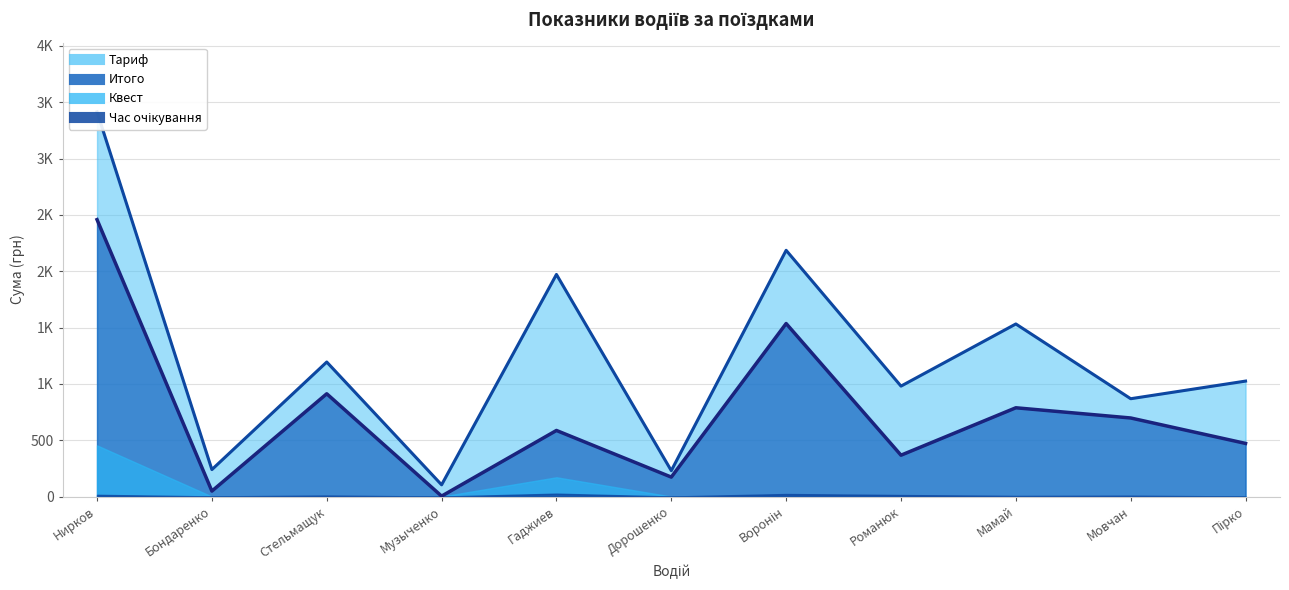

Which series has the largest range (max minus min)?

Тариф